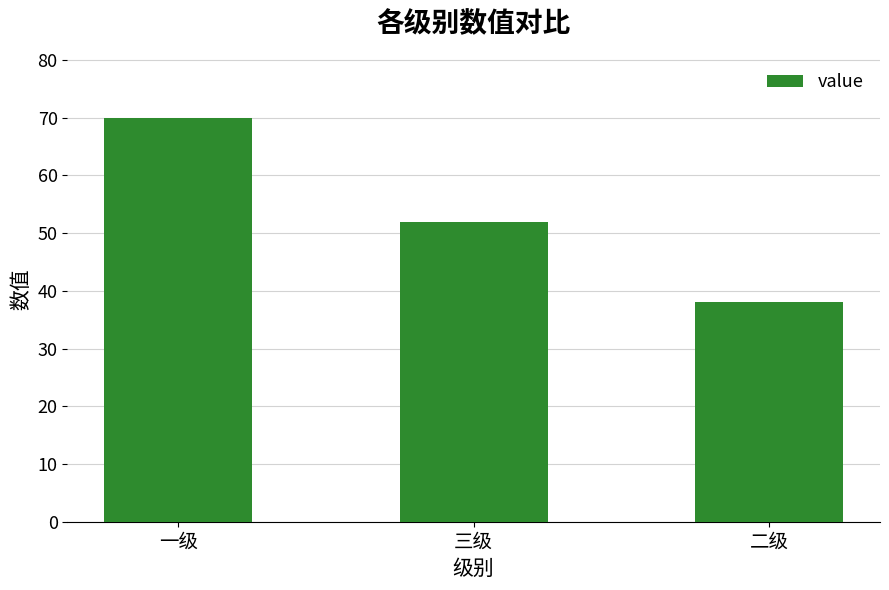

Count the values in the range 38 to 70.

3